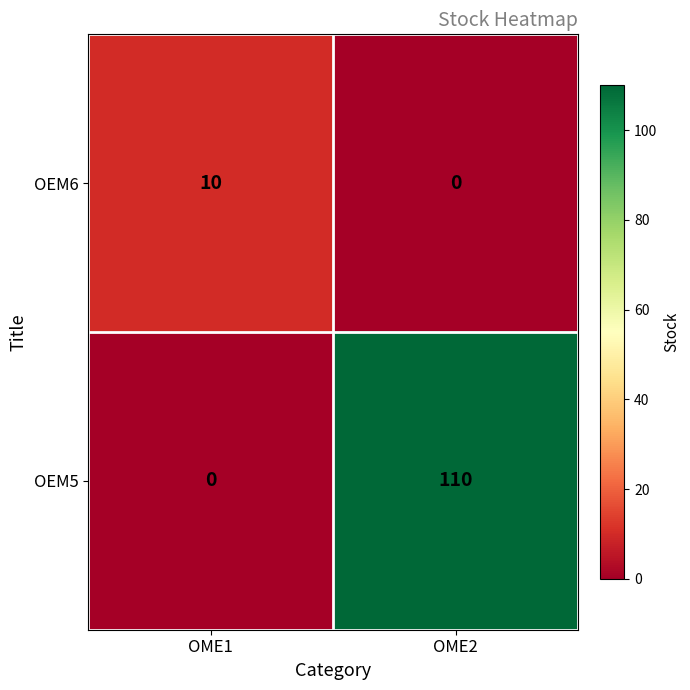

Reading left to right, extract all data points from this chart.

OEM6: OME1=10	OME2=0
OEM5: OME1=0	OME2=110